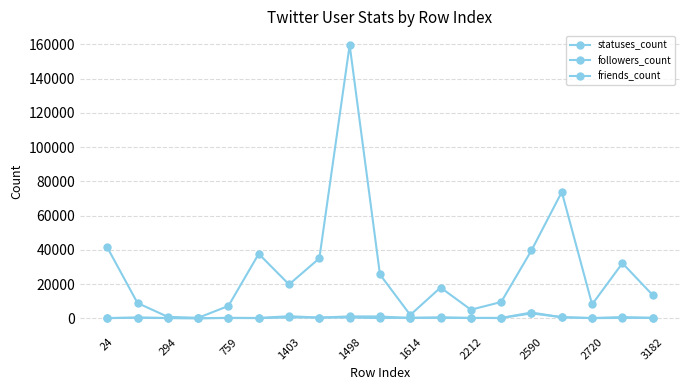

Is this an area chart (filled region under the line)?

No